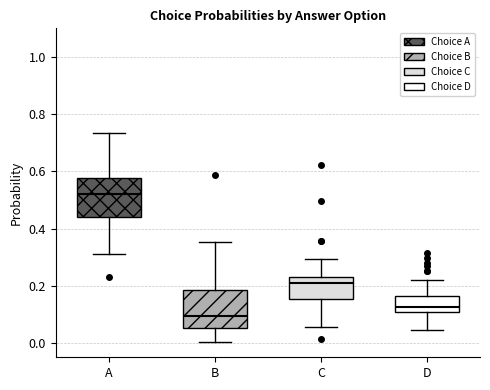

Reading left to right, transcribe this box plot: for each box, give where its median line is, the range the box spans, and where its two whiskers end, as read against the y-axis. The values are not printed on the chart, so give them approximately, as read against the axis.

A: median 0.52, box 0.44 to 0.58, whiskers 0.32 to 0.74
B: median 0.10, box 0.06 to 0.18, whiskers 0.00 to 0.36
C: median 0.20, box 0.16 to 0.24, whiskers 0.06 to 0.30
D: median 0.12, box 0.10 to 0.16, whiskers 0.04 to 0.22